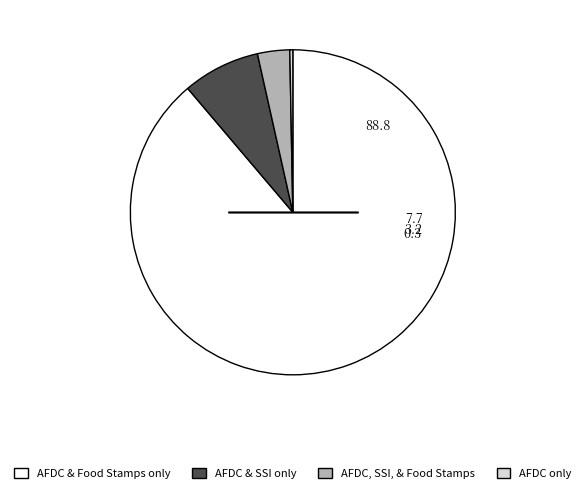

How many slices are in this pie chart?

4